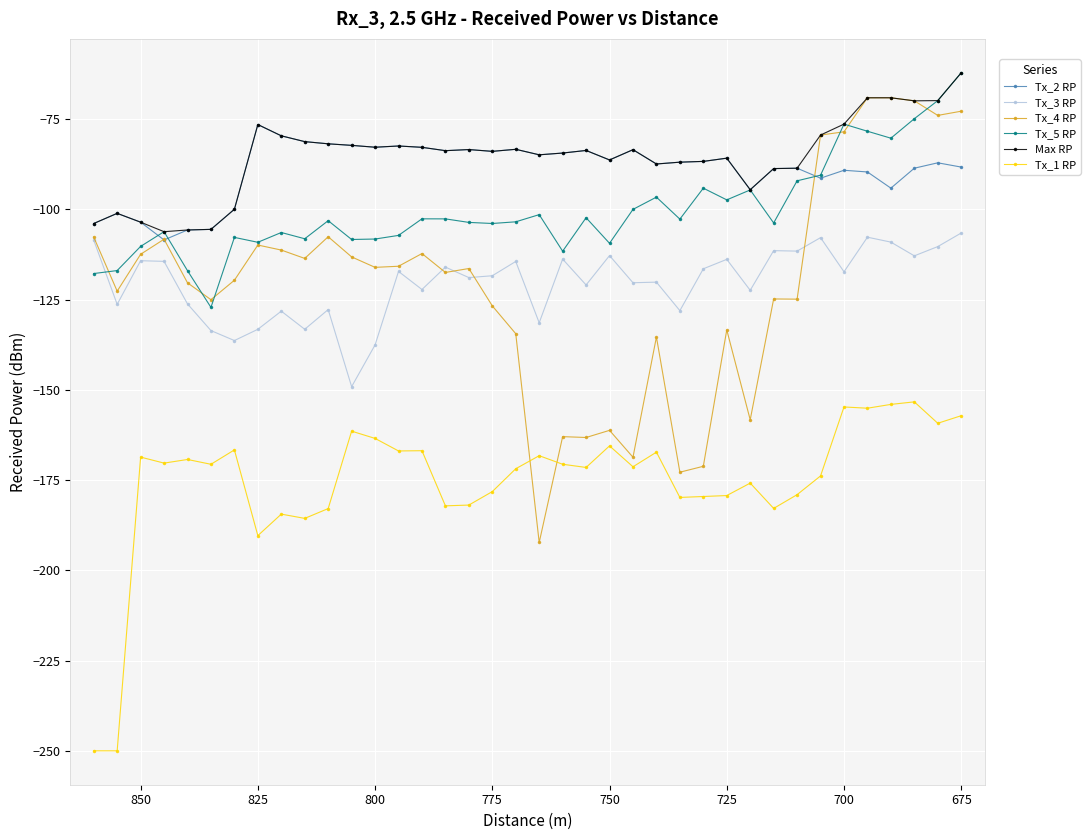

What are all the series names shown in the legend?

Tx_2 RP, Tx_3 RP, Tx_4 RP, Tx_5 RP, Max RP, Tx_1 RP